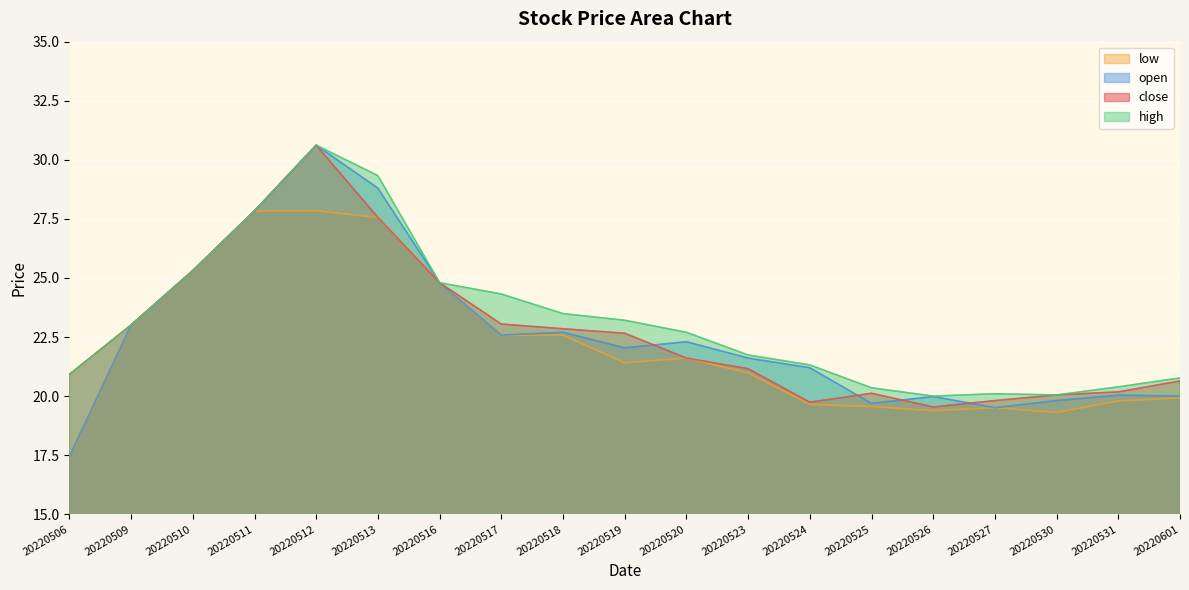

What is the approximate value of close at 20220524?

19.7